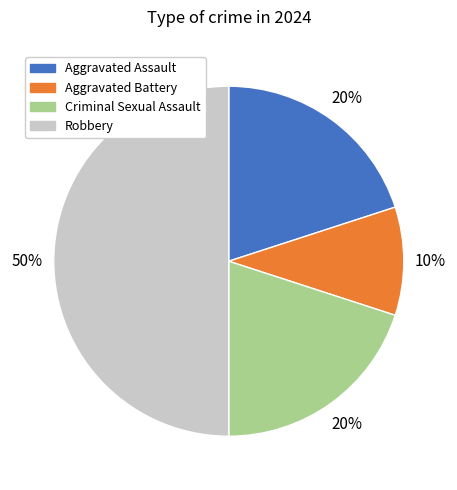

True or false: Aggravated Assault accounts for 20% of the total.

True